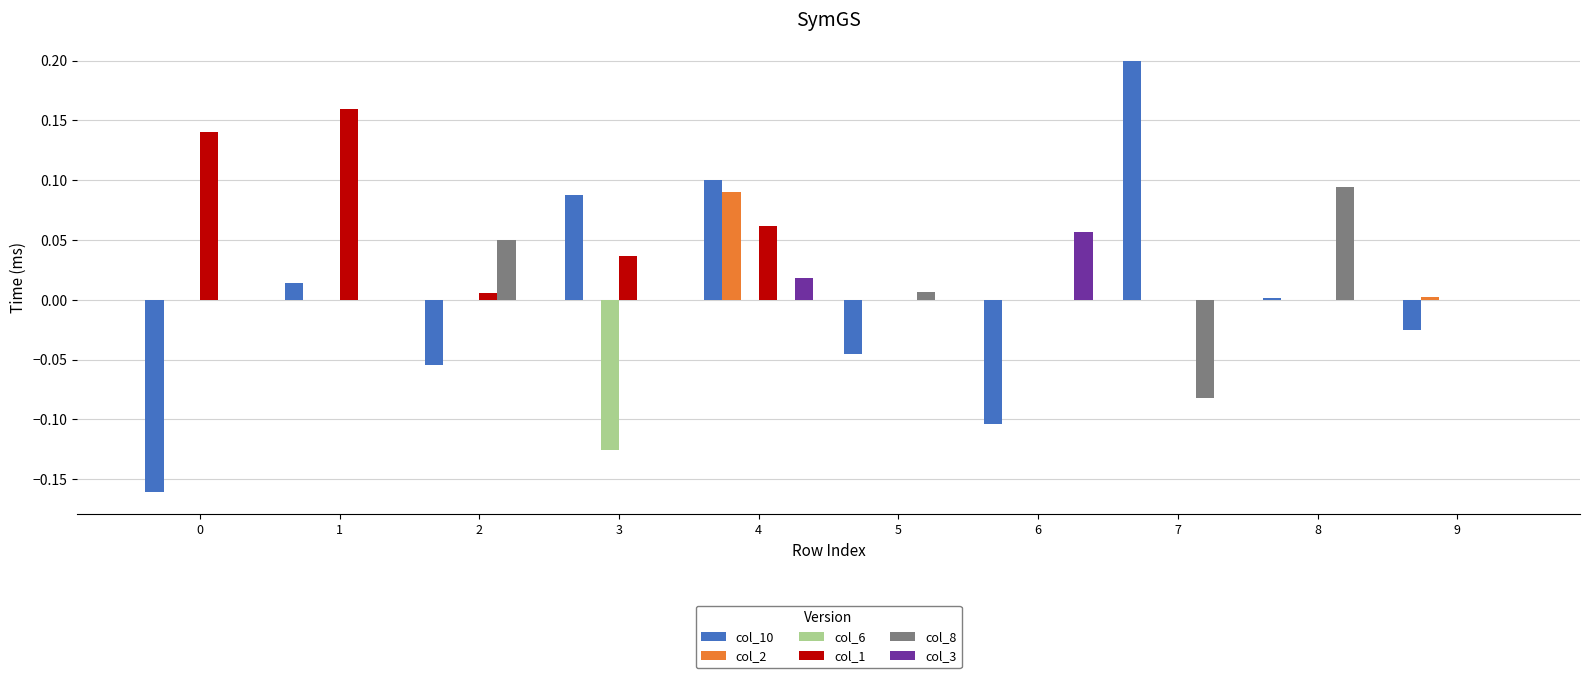

Between 4 and 9, which series saw the biggest shift?

col_10